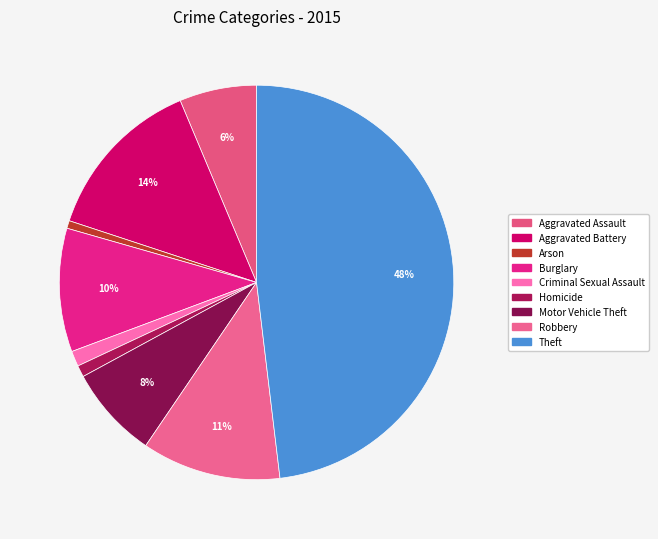

How many segments does this pie chart have?

9